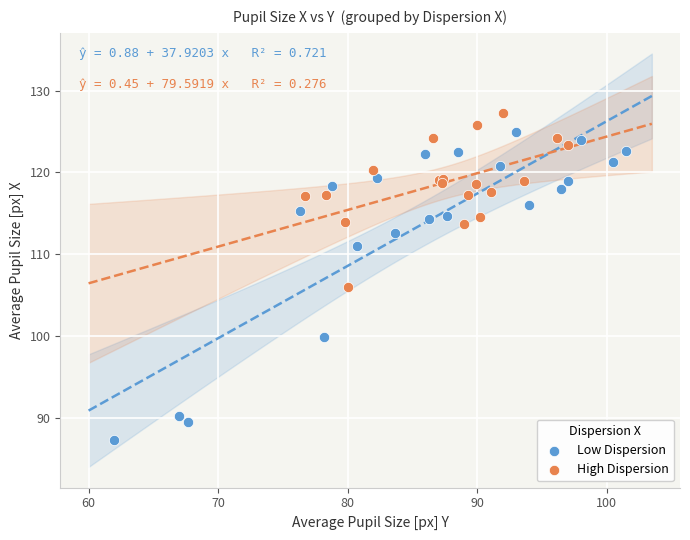

Which series contains the lowest Y value?

Low Dispersion